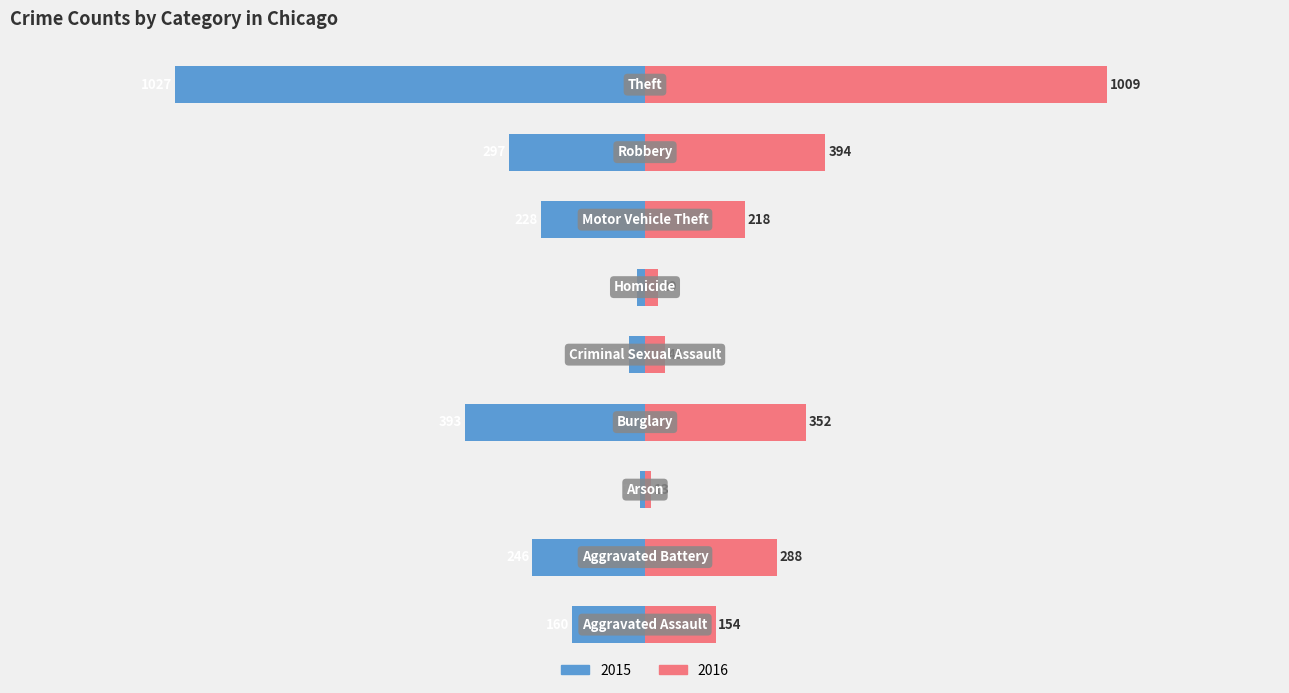

What is the label of the 3rd bar from the right?

Motor Vehicle Theft